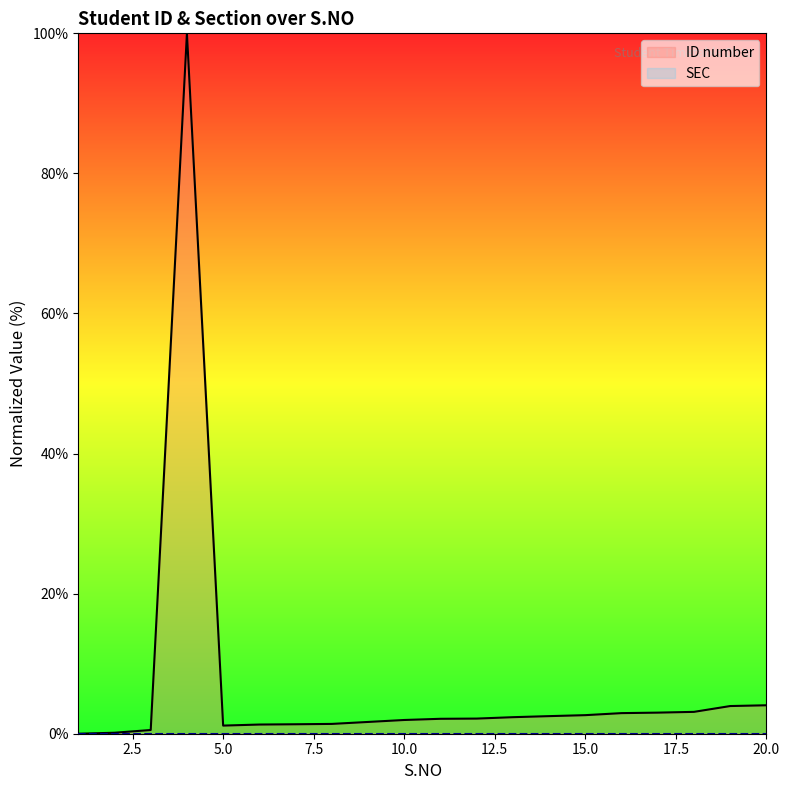

True or false: the data shows 2.9 at 16.

True